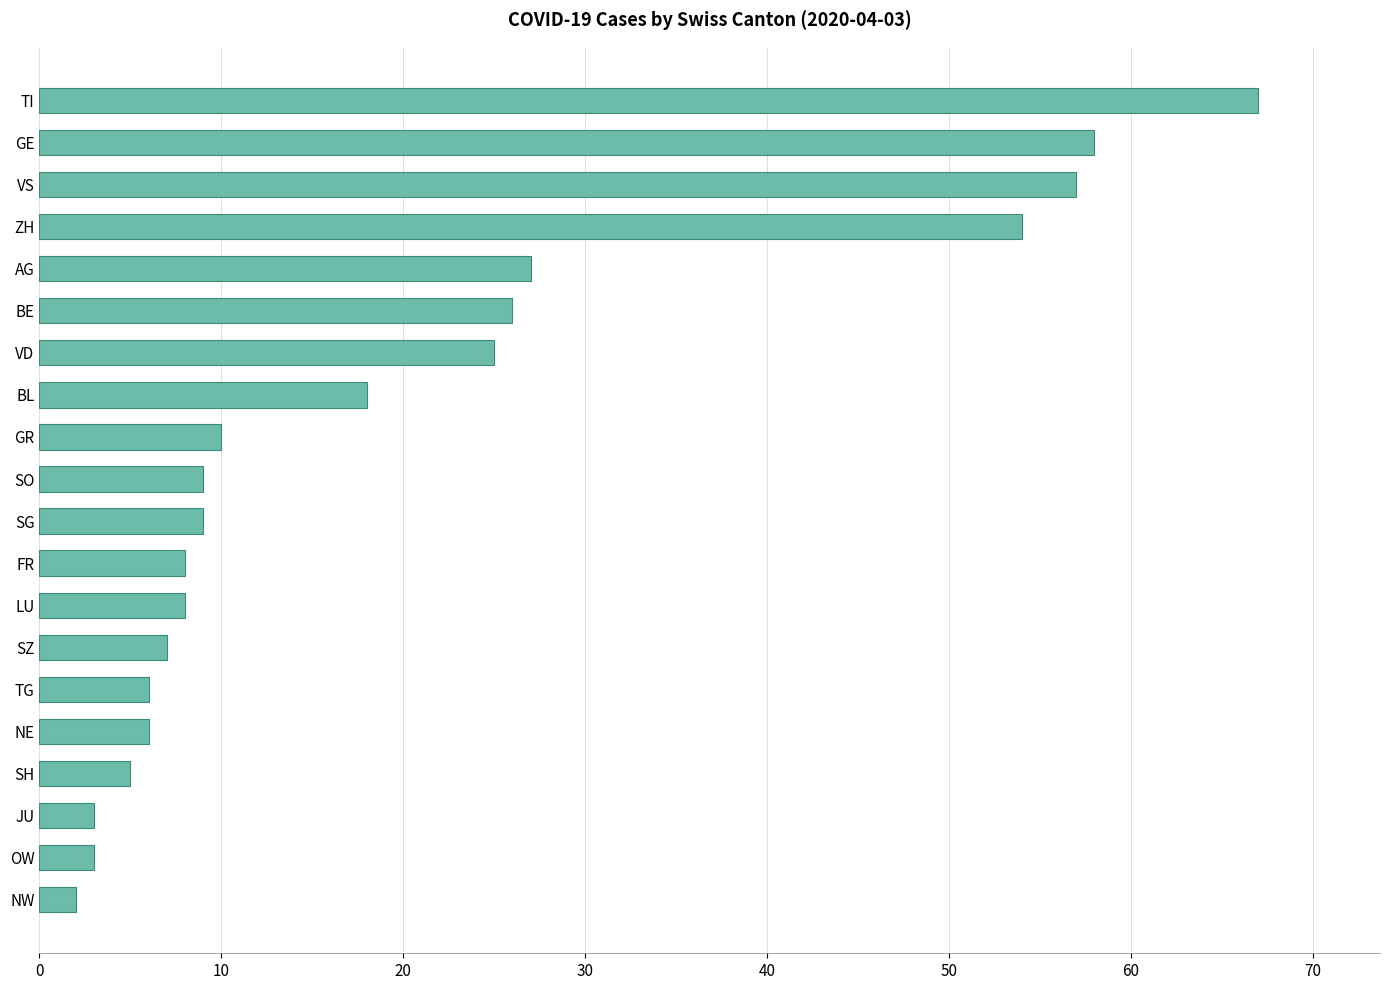

Reading top to bottom, transcribe all the data shown in this chart.

67	58	57	54	27	26	25	18	10	9	9	8	8	7	6	6	5	3	3	2